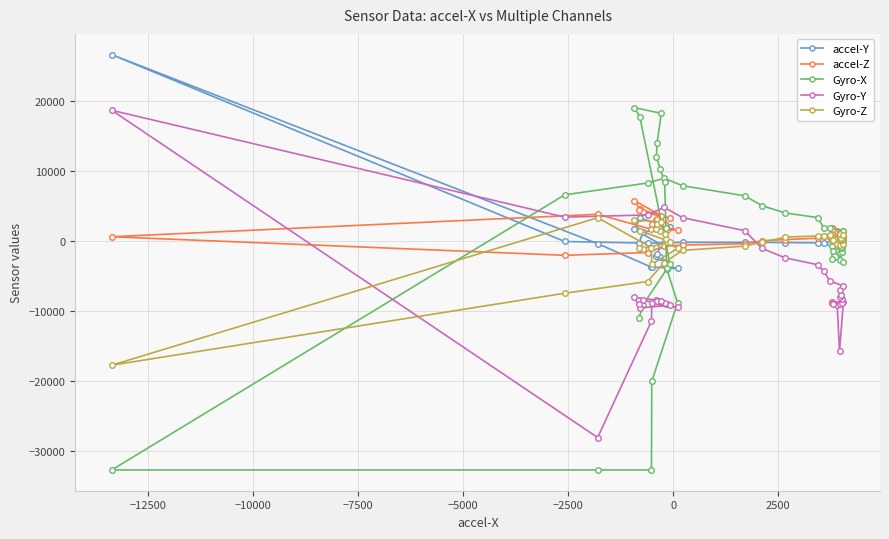

Reading left to right, what are all the values shown in this chart?

accel-Y: -87	45	203	-221	-216	-10	-224	-256	-321	-171	-235	-392	-390	-324	-255	-248	-211	-187	-190	-177	-277	-296	-55	26691	-373	-3740	-3745	-3847	-4025	-3624	-3060	-2345	-2095	-1823	-531	1684	3281	1971	1263	-288
accel-Z: 1384	1295	1420	1857	1848	1666	1262	1110	1007	1069	994	776	640	634	737	412	211	52	-383	-569	-752	-1639	-2036	622	3839	1690	2378	1599	1619	1970	2414	2980	3019	3113	3645	5773	4547	3278	4147	4385
Gyro-X: -1417	-2677	-2931	-2494	-649	-1428	-1705	-1545	-1036	-882	-802	41	1503	1832	1905	3368	4022	5070	6484	7927	8993	8317	6618	-32768	-32768	-32768	-20086	-8840	-3854	1875	8423	10300	12070	14093	18287	19103	17720	-3322	-9155	-10998
Gyro-Y: -9083	-15737	-8700	-8732	-8914	-9050	-8963	-8845	-8359	-8053	-7725	-6951	-6420	-5710	-4273	-3388	-2407	-1039	1489	3351	4834	3743	3434	18726	-28127	-11447	-8915	-9482	-9050	-9017	-8824	-8560	-8477	-8571	-8537	-8065	-9560	-9195	-8494	-9073
Gyro-Z: -371	-609	-452	-45	467	176	132	170	312	334	388	963	913	894	742	733	569	-170	-723	-1329	-3086	-5789	-7470	-17769	3343	-929	-3319	-1041	-156	310	1085	1462	1792	2428	2705	3047	1494	-105	-1110	-1013